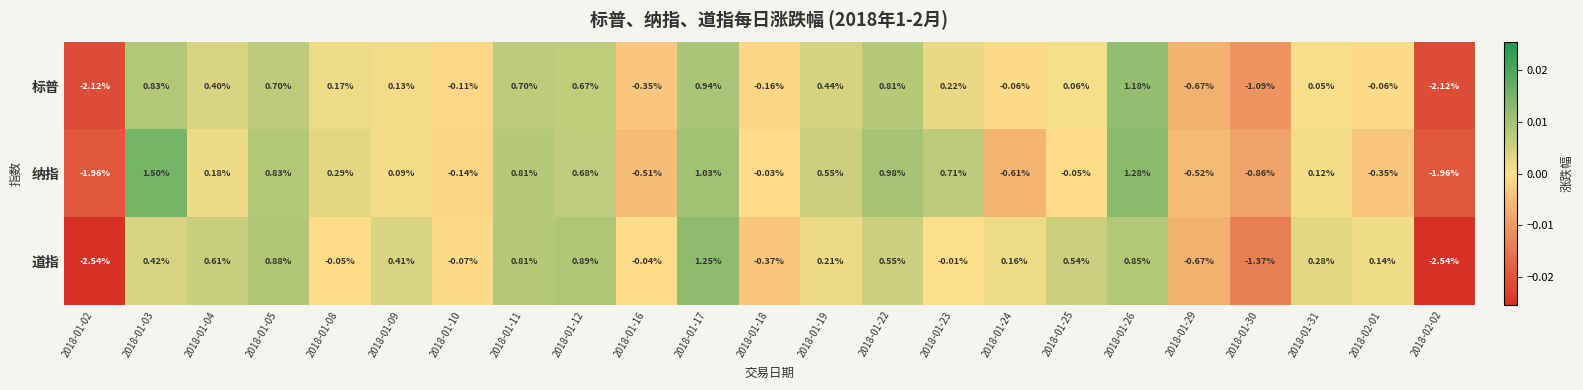

Rank the series by their maximum value, from highest to lowest.

纳指, 道指, 标普